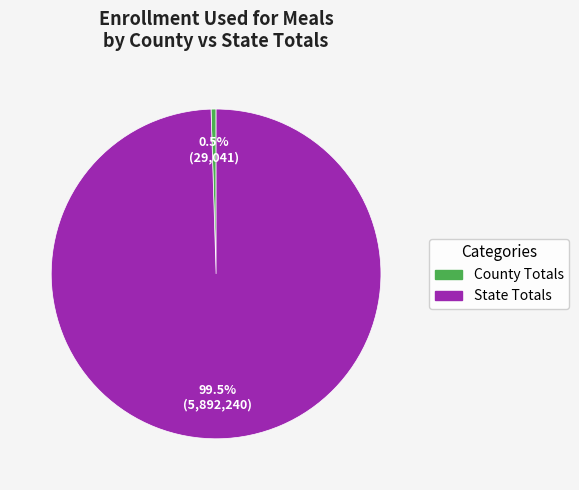

Does State Totals represent more than half of the total?

Yes